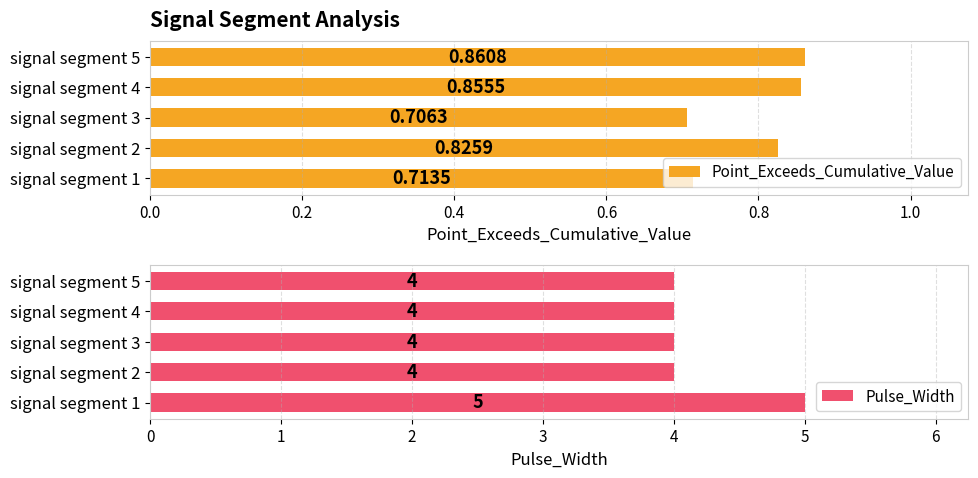

Are the bars horizontal?

Yes